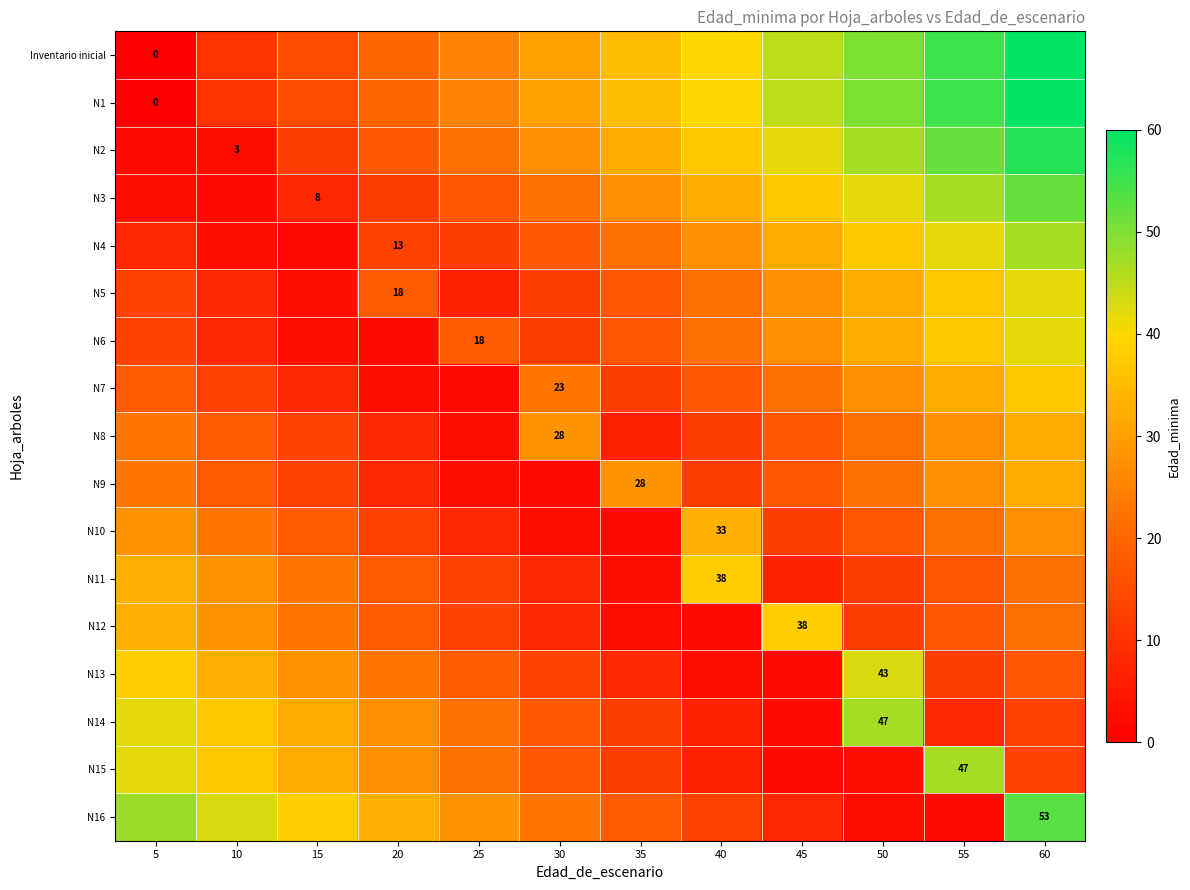

The value of N1 at 5 is 0. True or false?

True